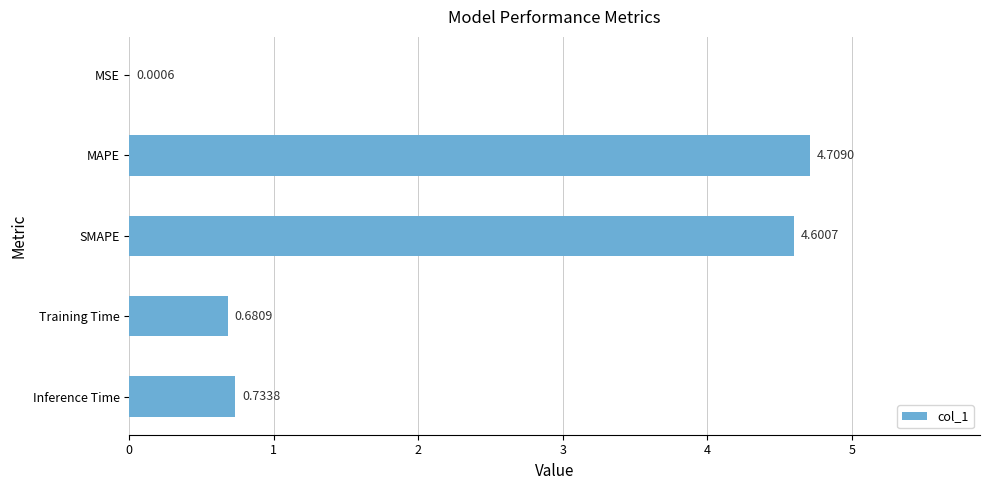

Where is the data nearest to the value 2?

Inference Time